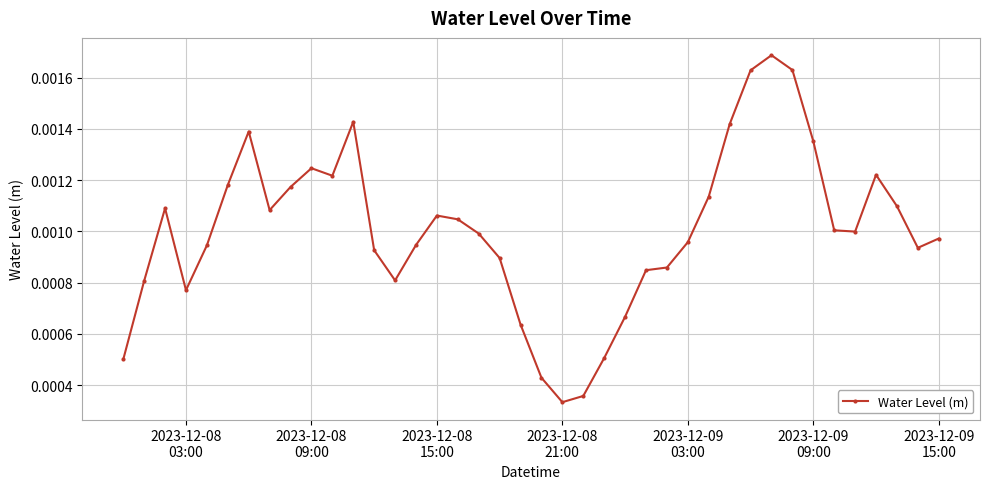

How many lines are shown in the chart?

1